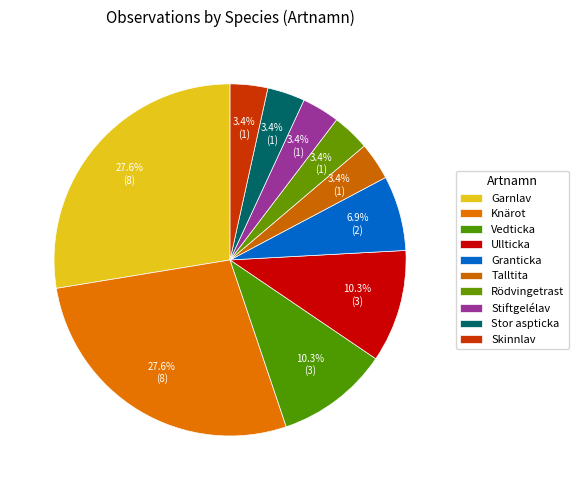

Rank the categories by value from highest to lowest.

Garnlav, Knärot, Vedticka, Ullticka, Granticka, Talltita, Rödvingetrast, Stiftgelélav, Stor aspticka, Skinnlav